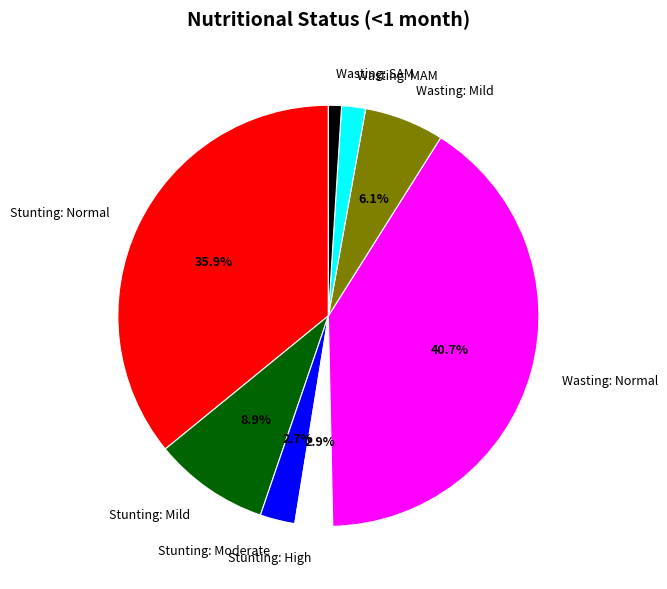

The Stunting: Normal slice represents 36% of the pie. True or false?

True